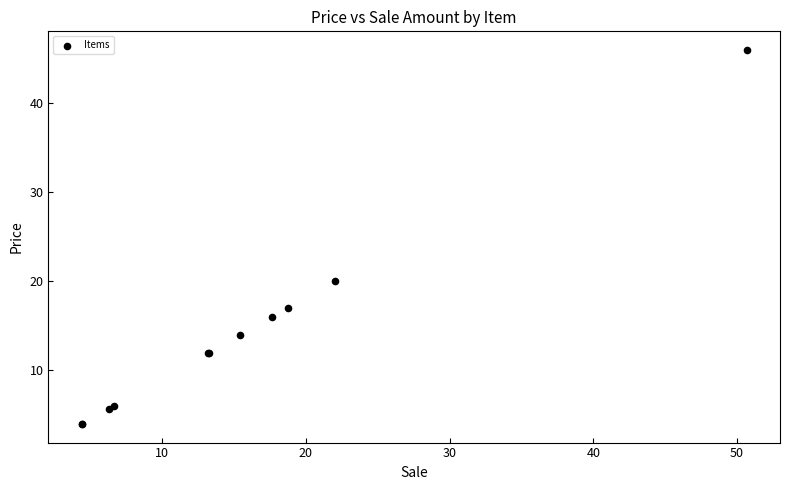

What Y value in the scatter plot is closest to 24?

20.0